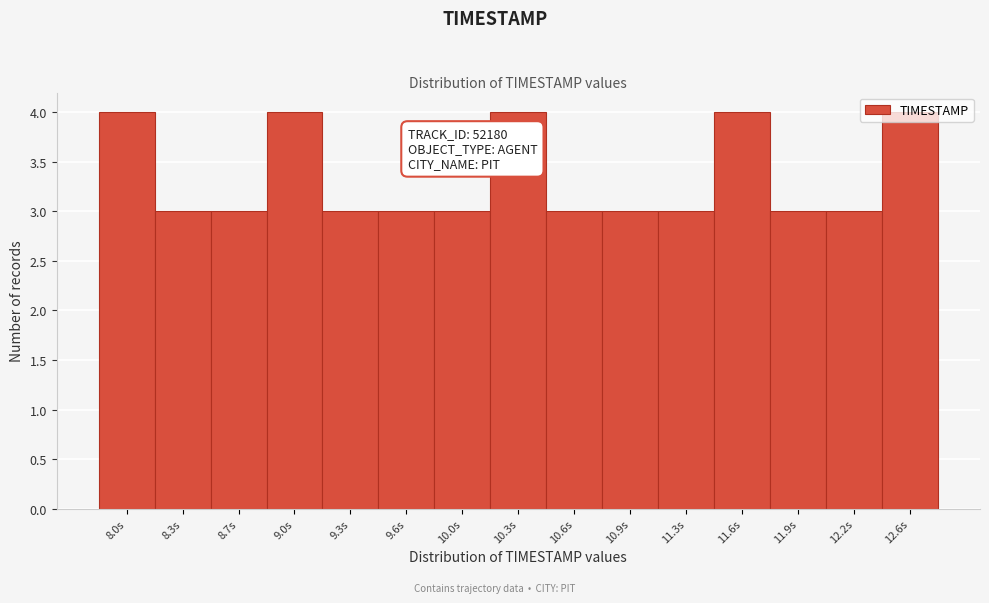

Approximately how many times larger is the value at 12.6s compared to 9.3s?

1.3